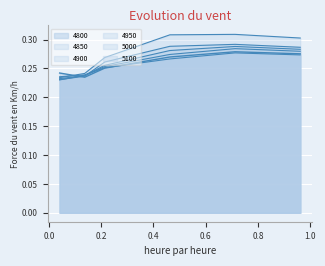

What is the maximum value for 5000?

0.3